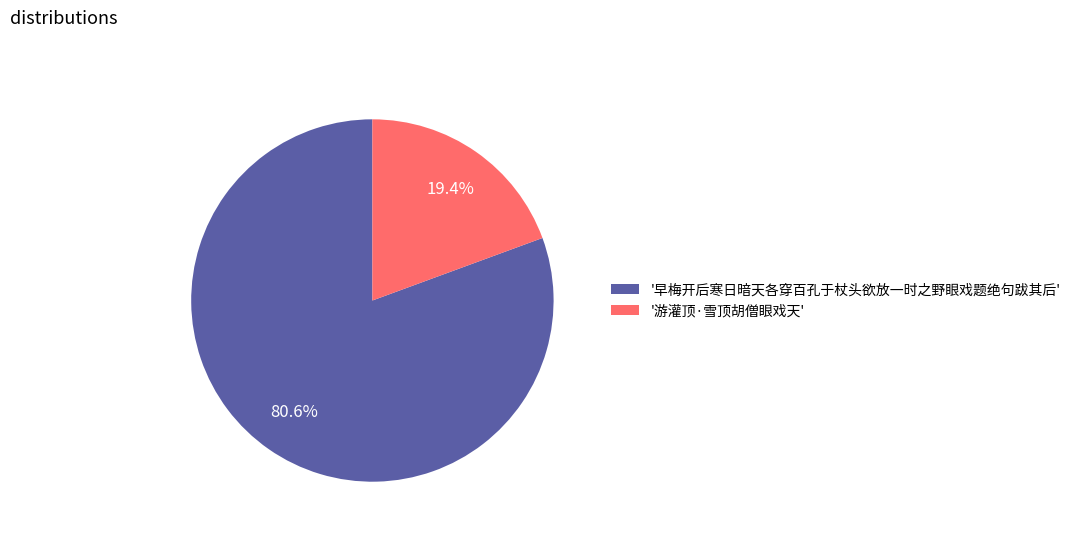

Between '游灌顶·雪顶胡僧眼戏天' and '早梅开后寒日暗天各穿百孔于杖头欲放一时之野眼戏题绝句跋其后', which is larger?

'早梅开后寒日暗天各穿百孔于杖头欲放一时之野眼戏题绝句跋其后'